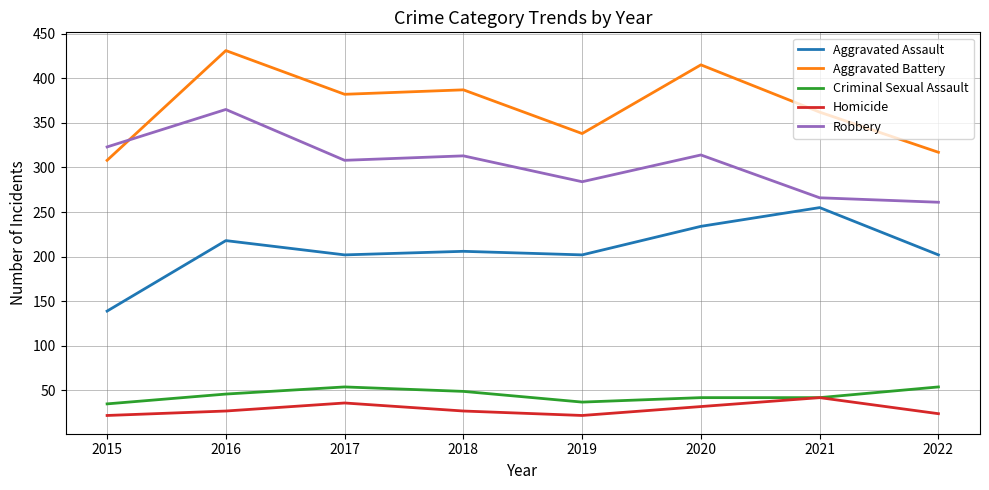

At which category is the sum across all series the highest?

2016